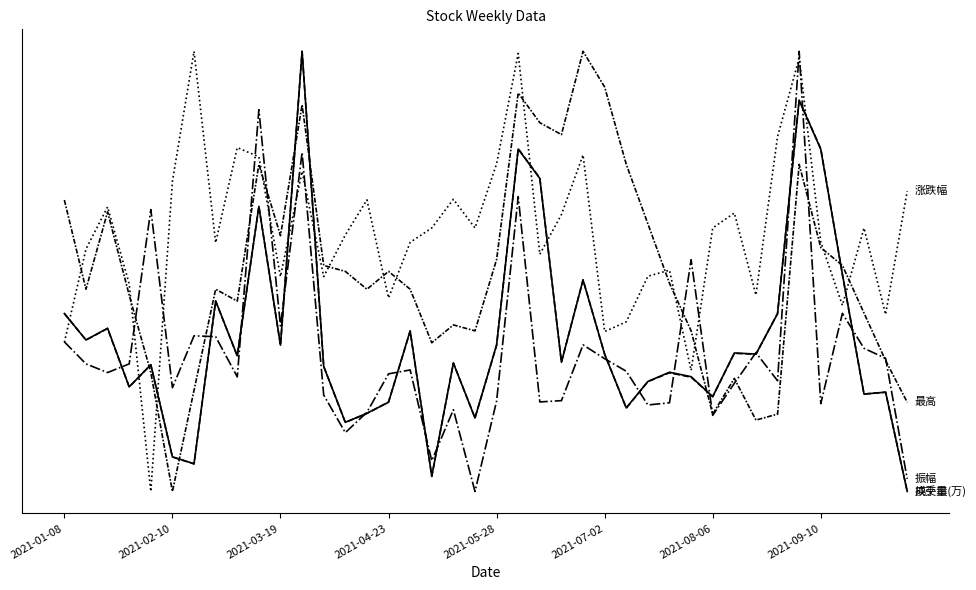

Does the chart have visible grid lines?

No